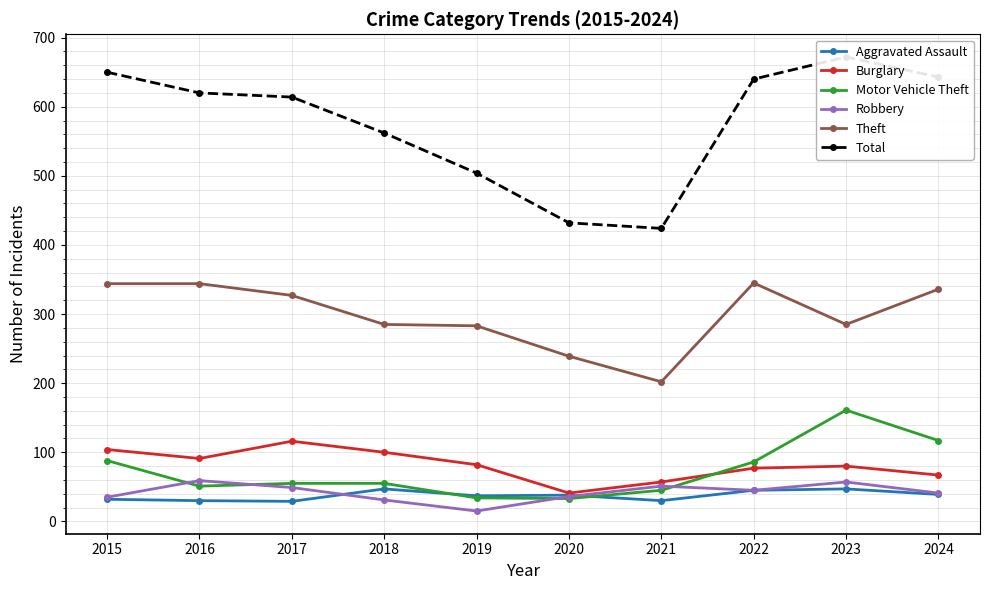

True or false: Total and Motor Vehicle Theft cross at least once.

False